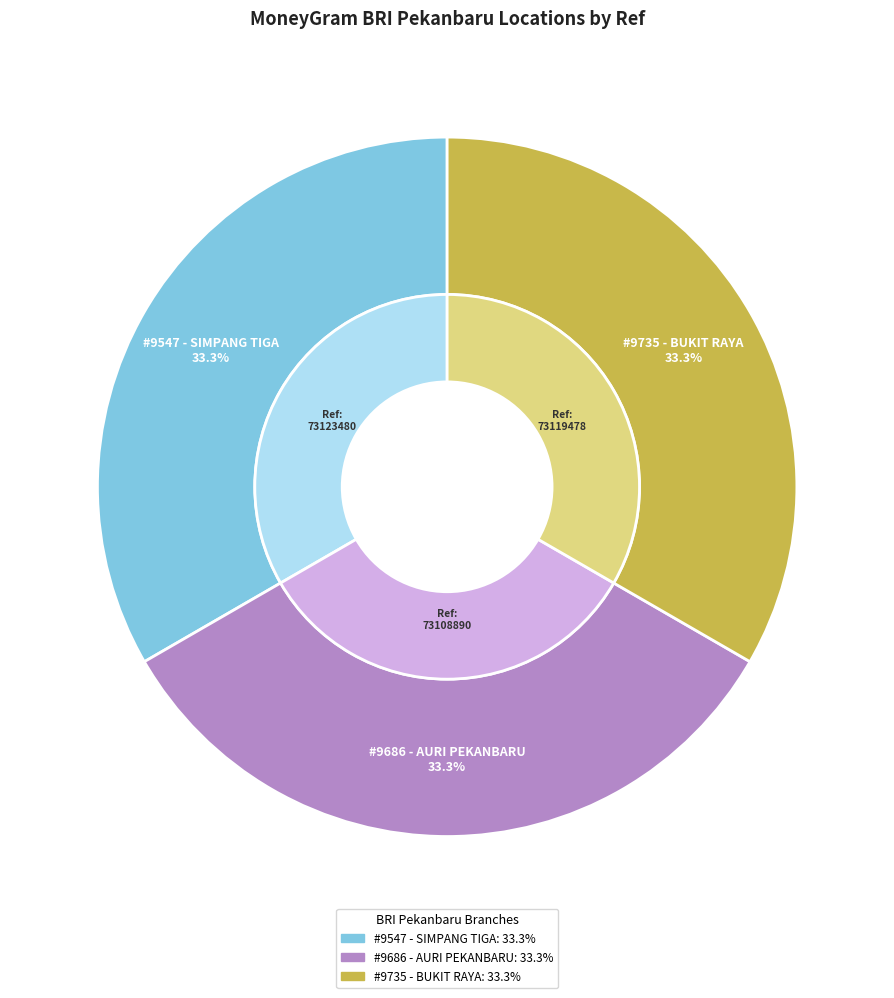

What is the largest slice in the pie chart?

BRI - #9547 - PEKANBARU - SIMPANG TIGA